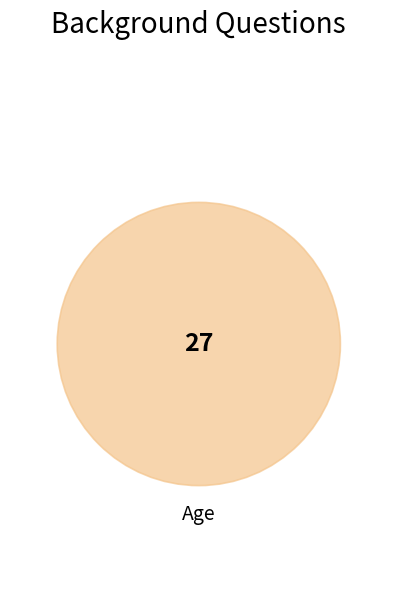

The Age slice represents 100% of the pie. True or false?

True